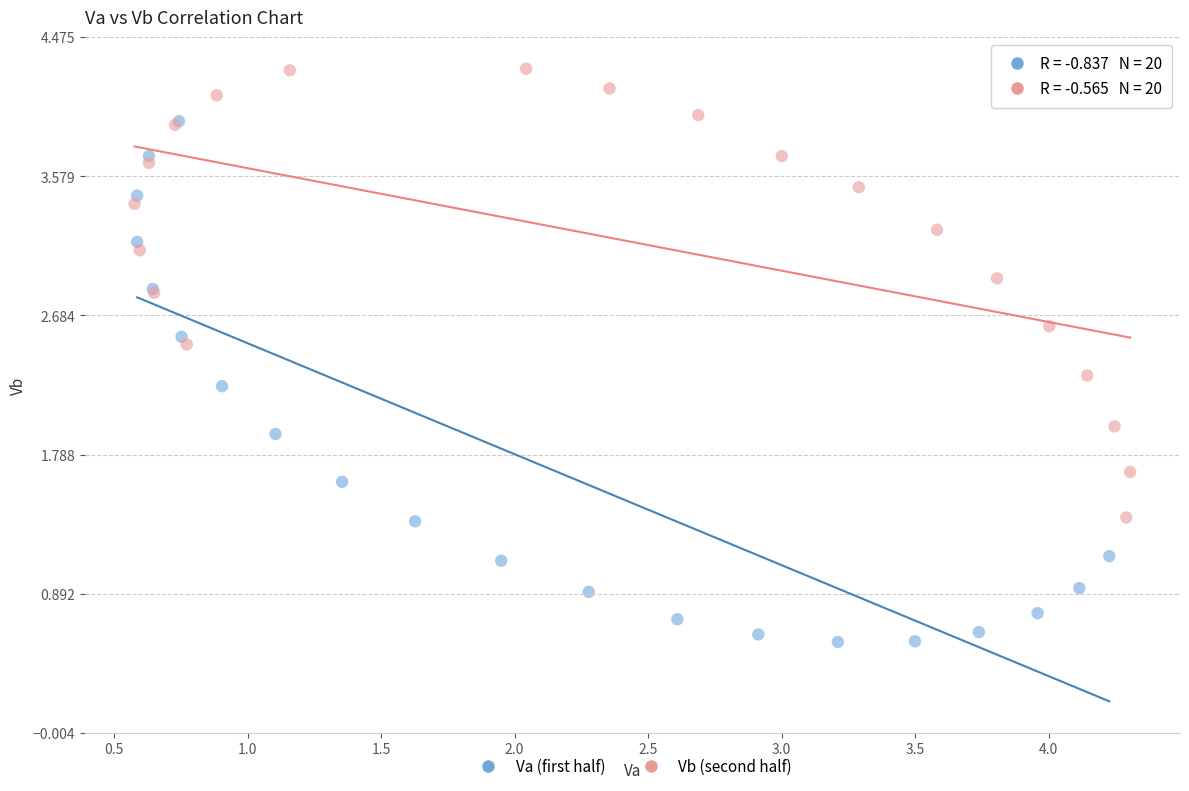

Which series contains the lowest Y value?

Va (first half)